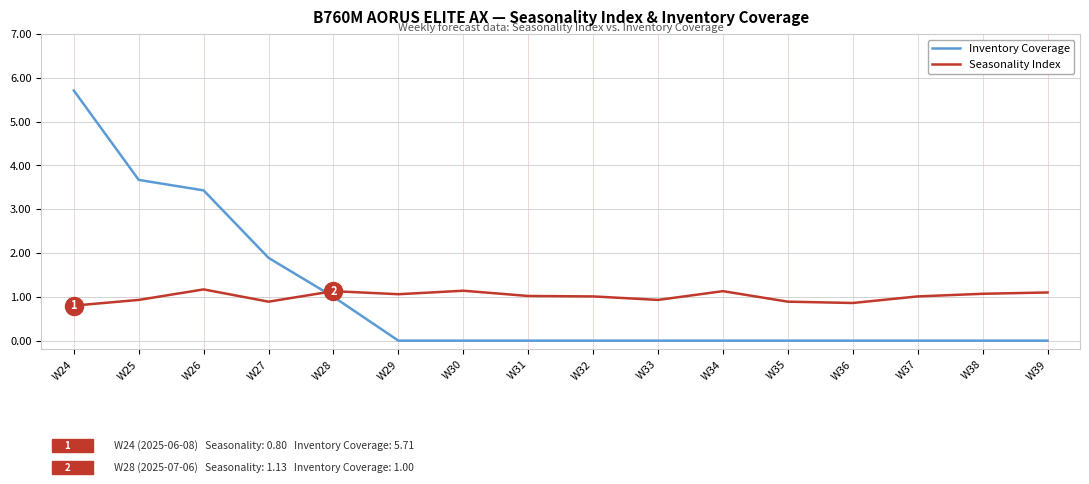

At which category is the sum across all series the highest?

W24